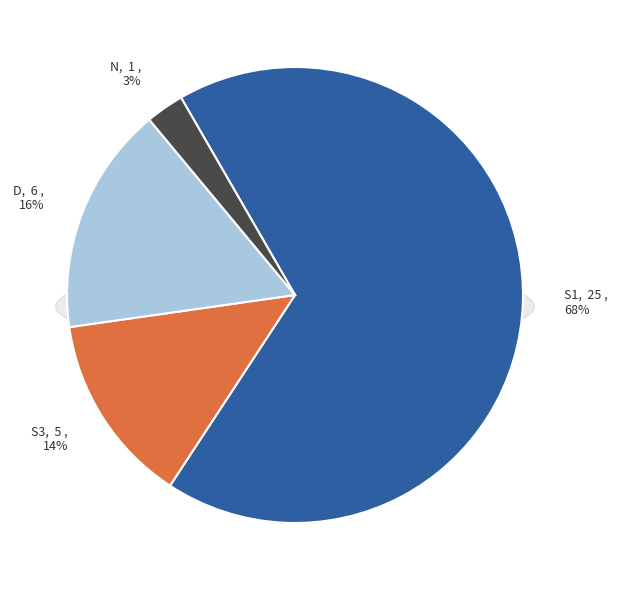

Does D account for over 50% of the chart?

No